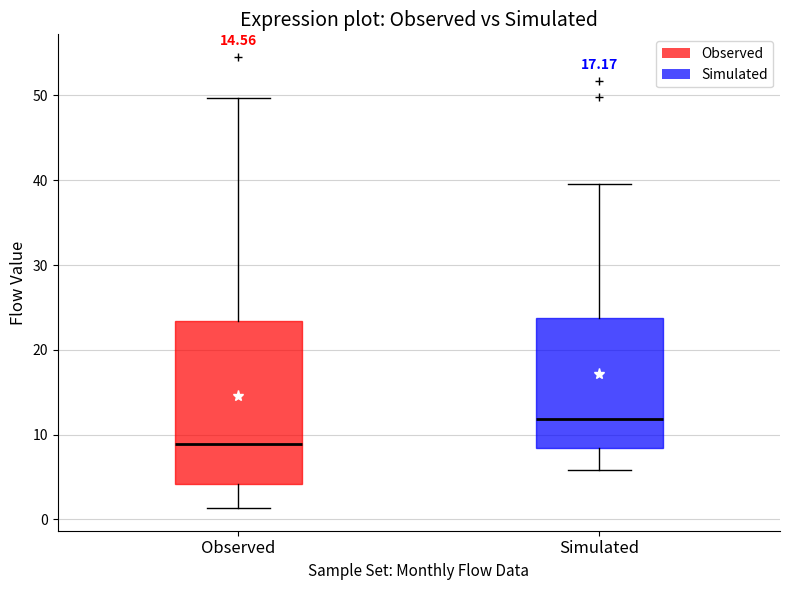

Which box is the tallest, from its lower edge to its upper edge?

Observed